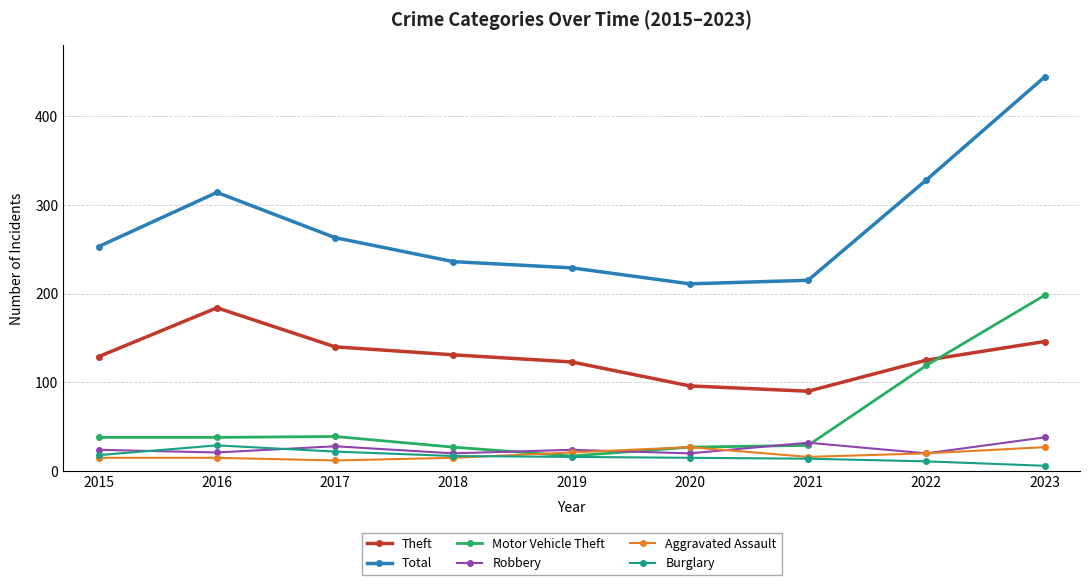

How many series are shown in this chart?

6